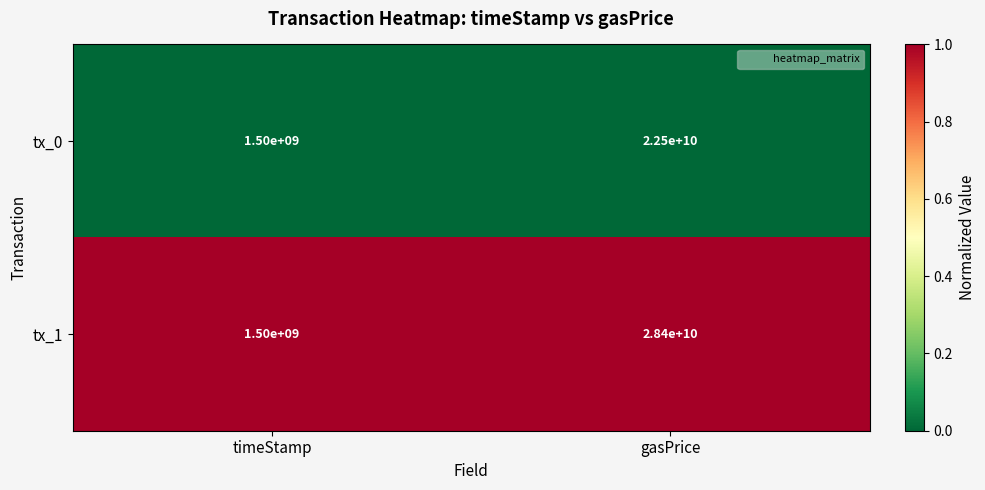

True or false: tx_0 has a value of 39543030272 at gasPrice.

False